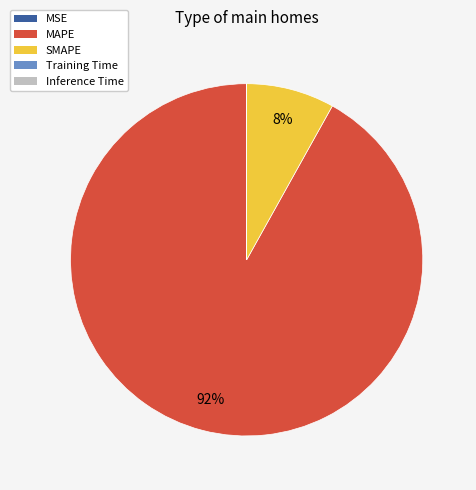

To the nearest percent, what is the average slice percentage?

20%